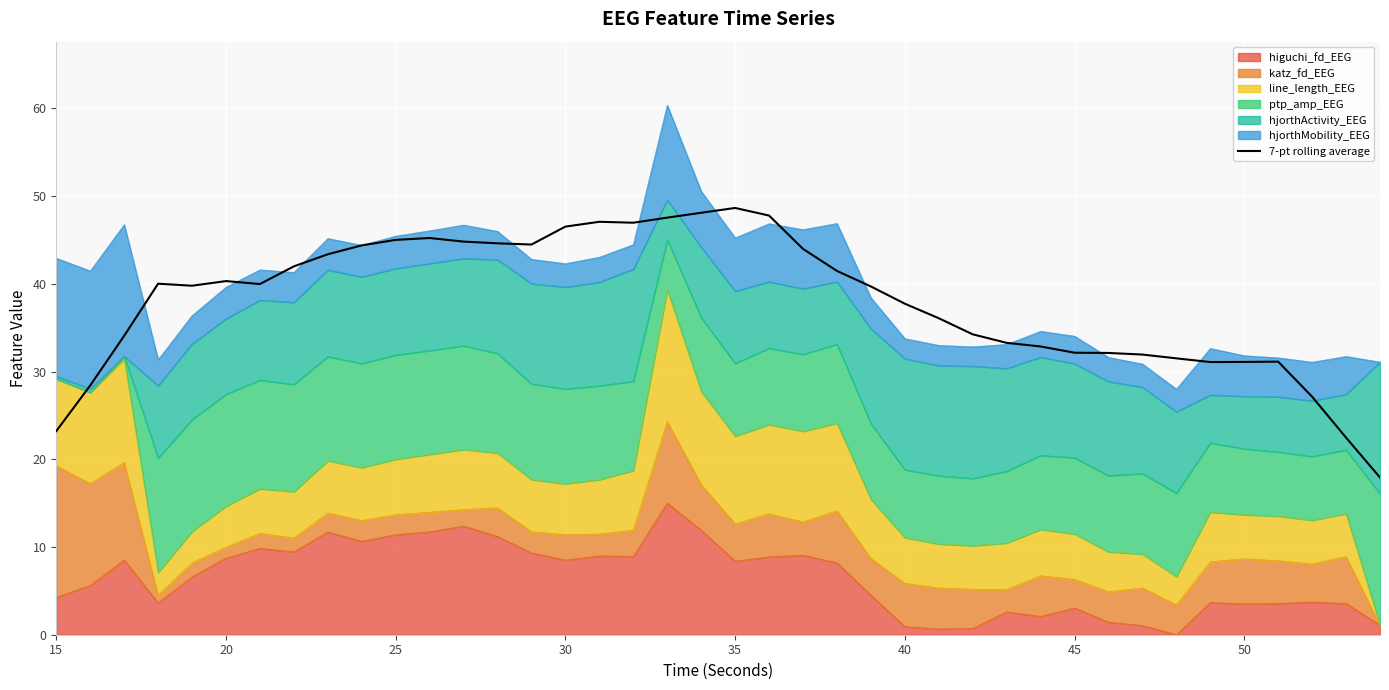

What is the greatest value displayed?

48.6